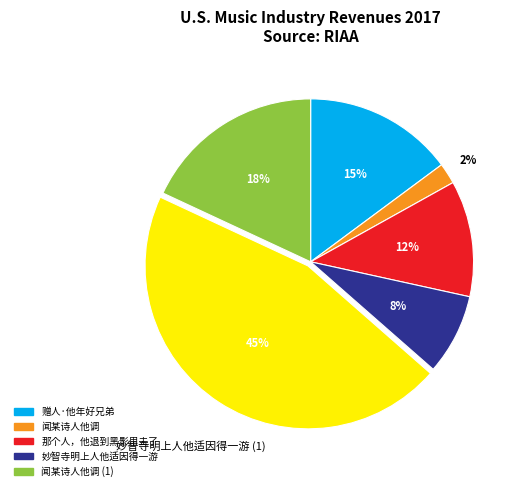

Is there a majority slice in this chart?

No